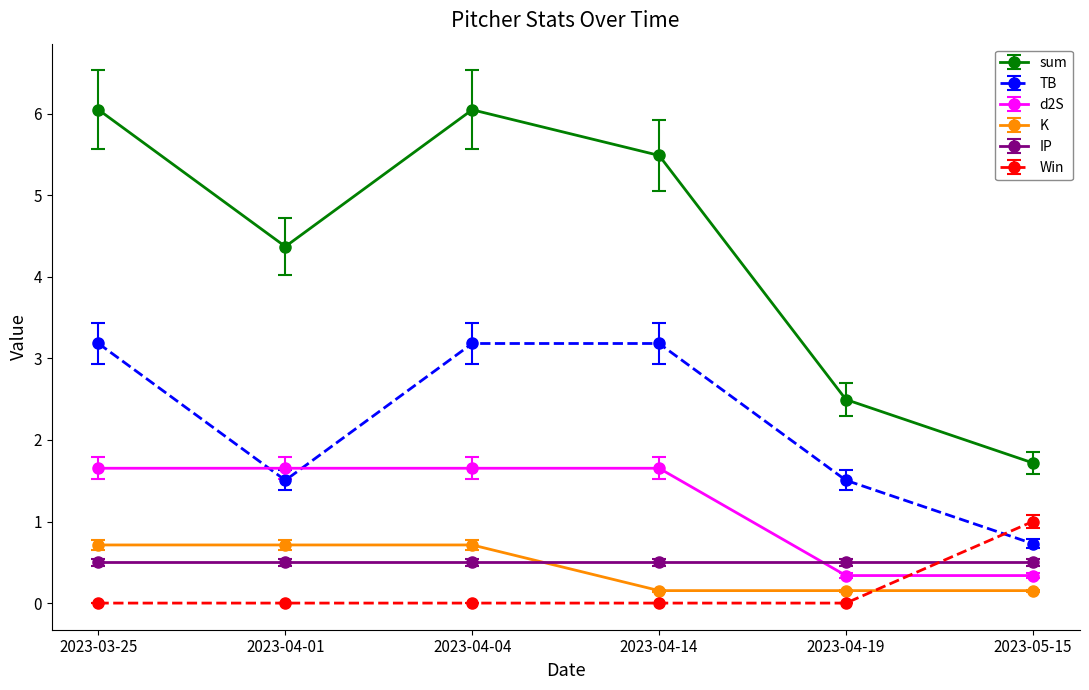

What is the difference between the highest and lowest values at 2023-04-19?

2.5